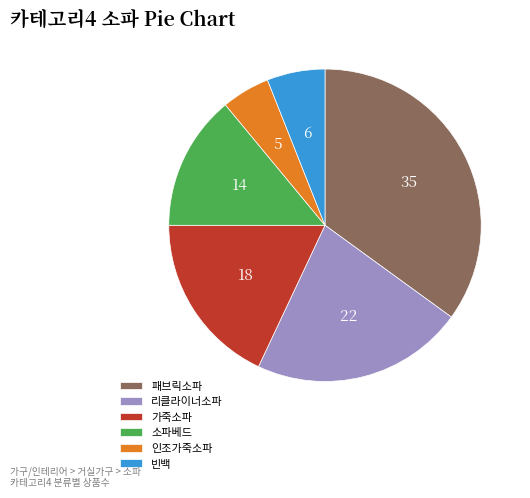

What is the ratio of the value at 패브릭소파 to the value at 빈백?

5.8